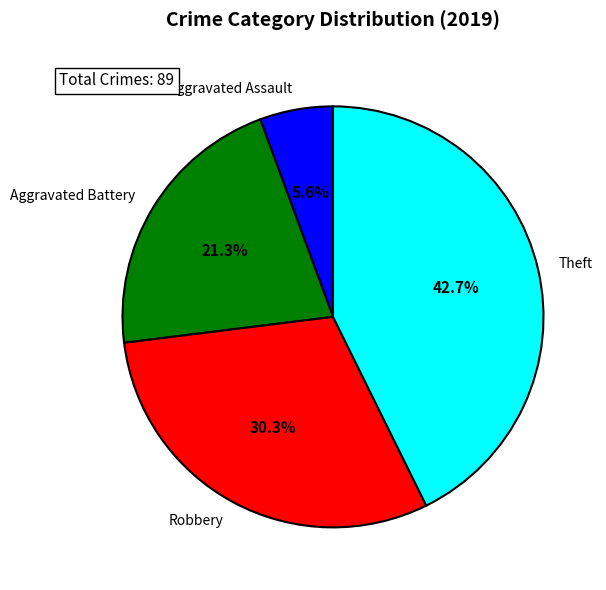

The Robbery slice represents 30% of the pie. True or false?

True